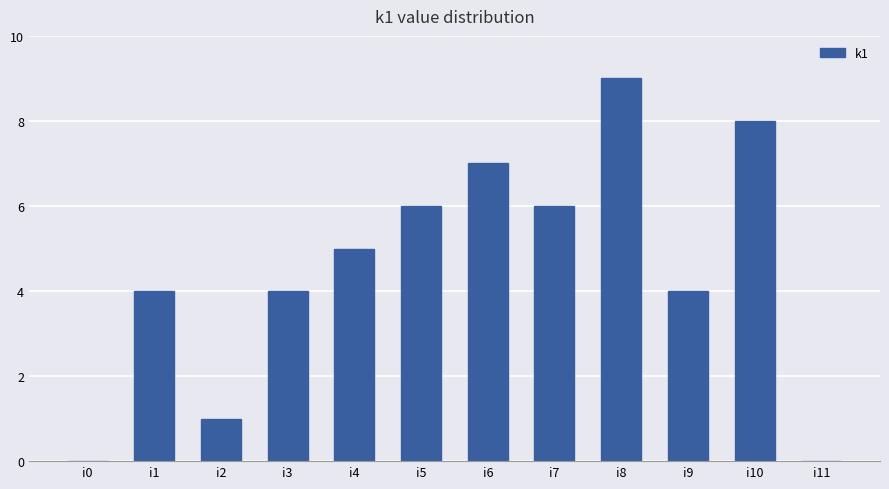

What is the ratio of the value at i4 to the value at i2?

5.0